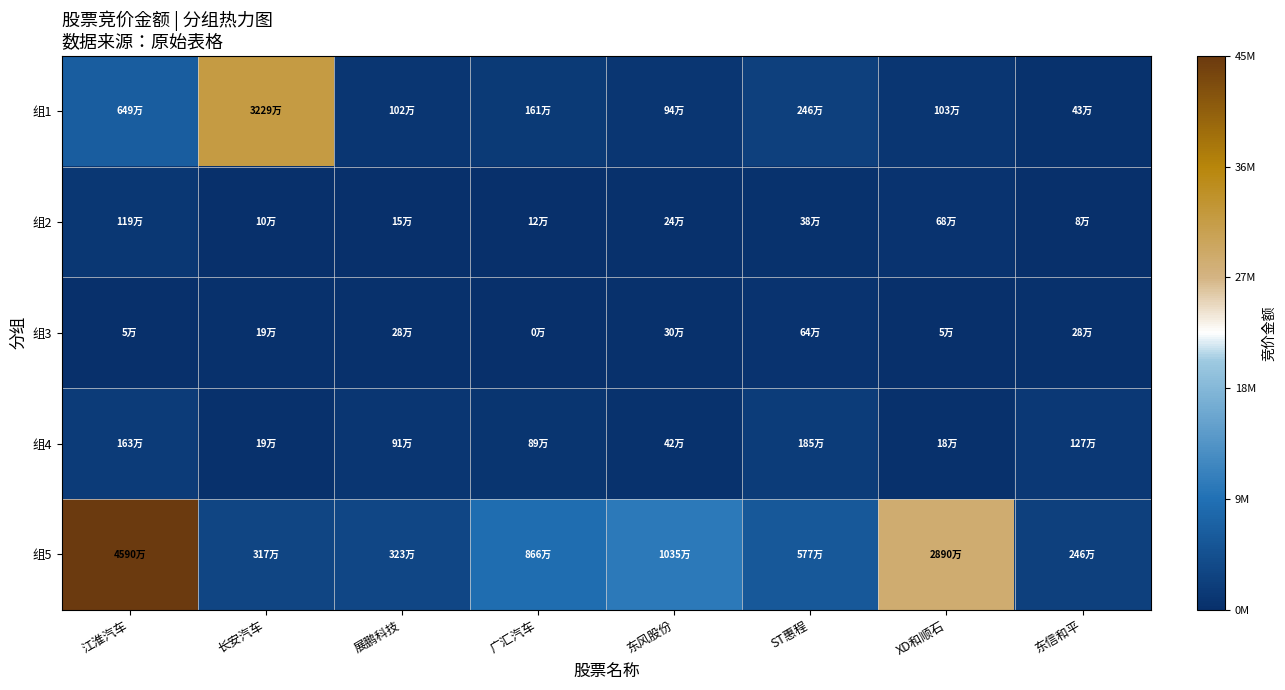

Rank the series by their maximum value, from highest to lowest.

组5, 组1, 组4, 组2, 组3